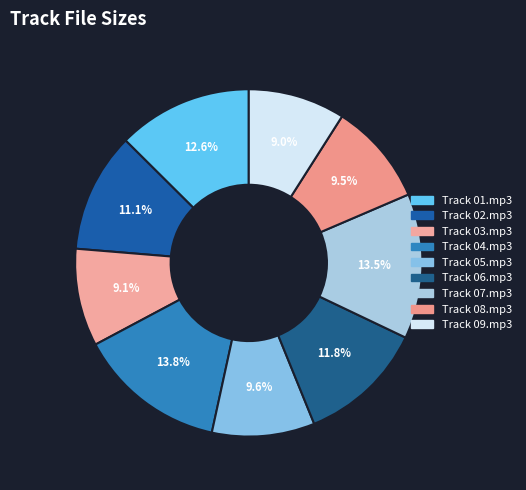

How much of the chart is everything except Track 04.mp3?

86.2%